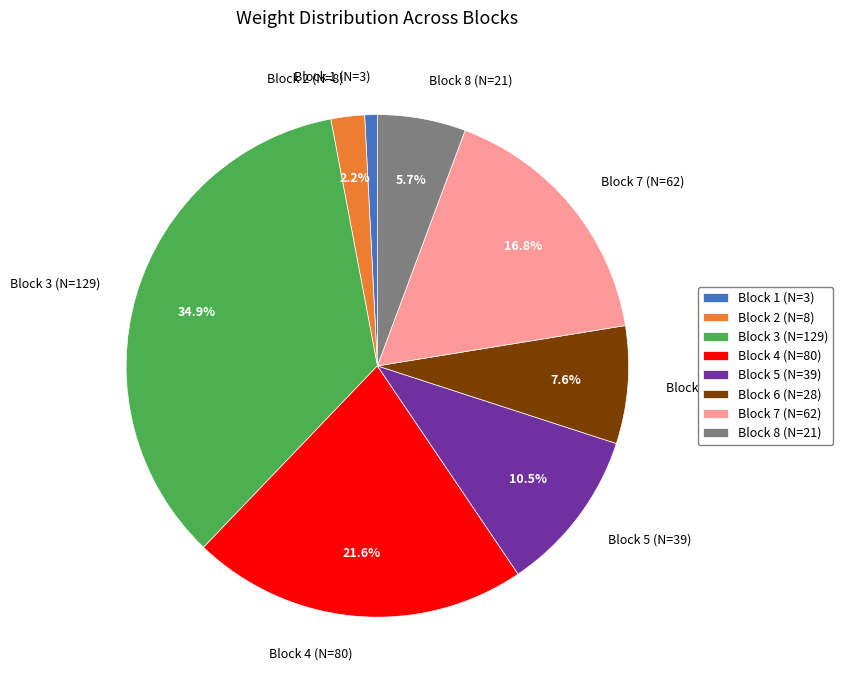

Rank the categories by value from highest to lowest.

Block 3 (N=129), Block 4 (N=80), Block 7 (N=62), Block 5 (N=39), Block 6 (N=28), Block 8 (N=21), Block 2 (N=8), Block 1 (N=3)